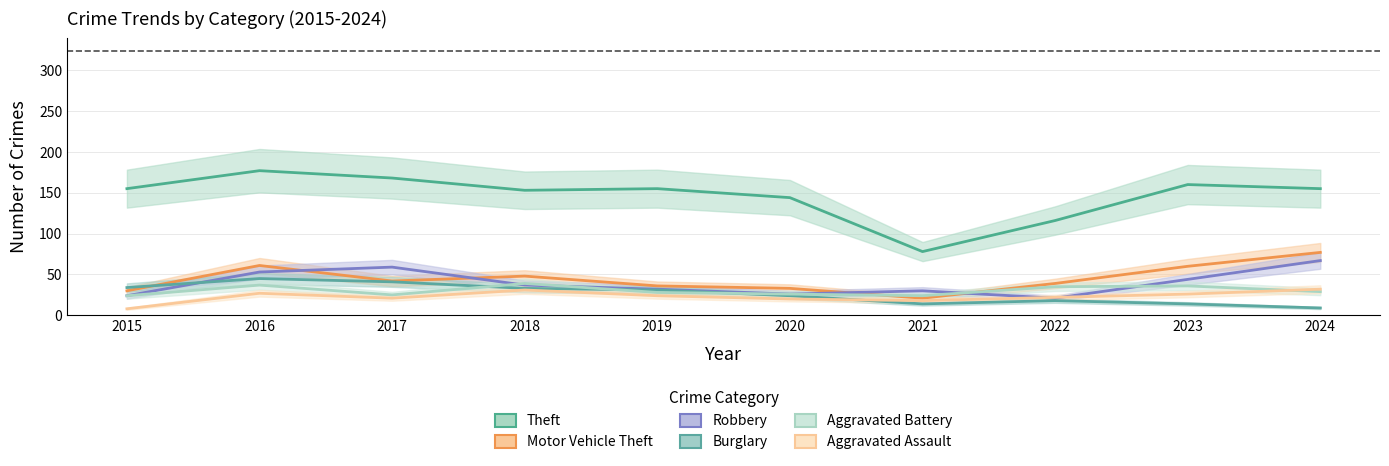

Rank the series at 2015 from lowest to highest value.

Aggravated Assault, Robbery, Aggravated Battery, Motor Vehicle Theft, Burglary, Theft